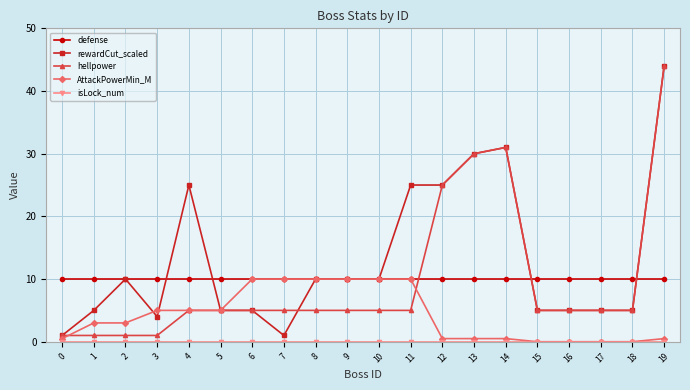

The hellpower series shows 5.0 at 15. True or false?

True